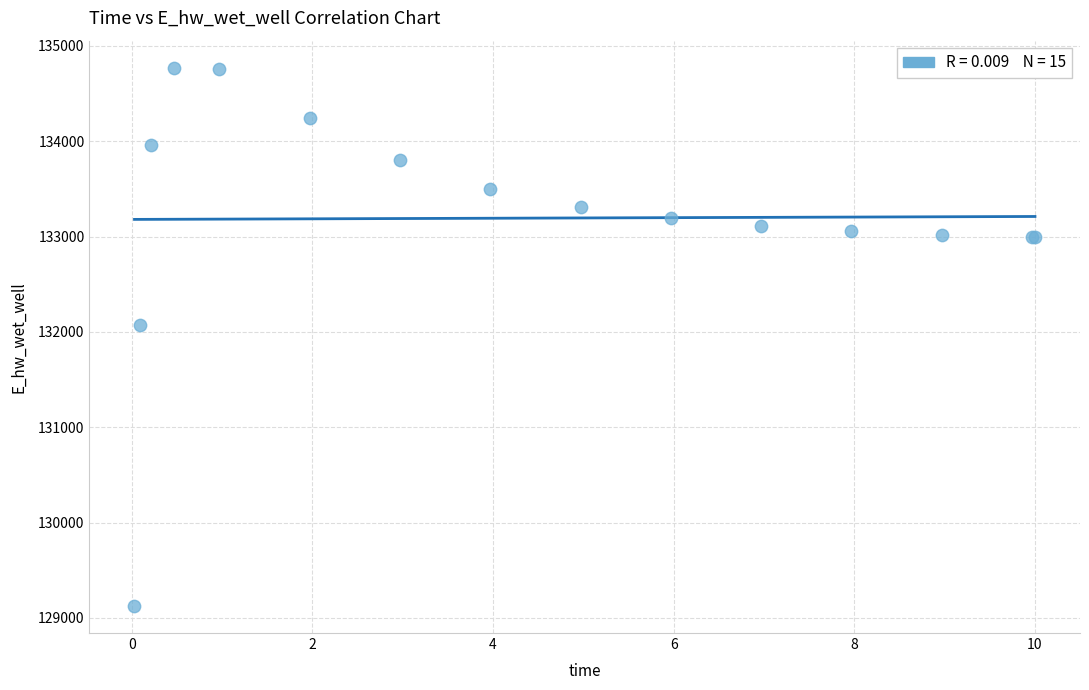

What Y value in the scatter plot is closest to 131947?

132070.8